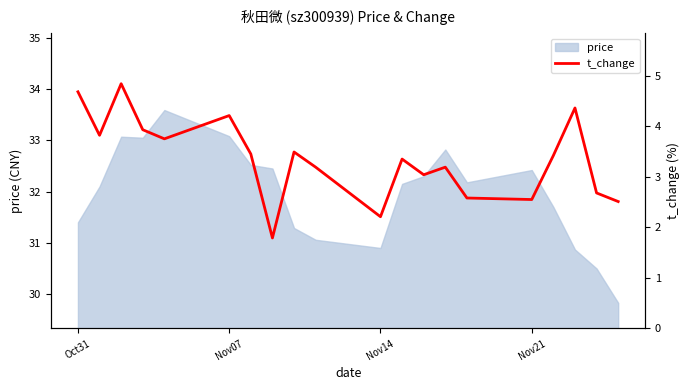

What is the highest value of the price series?

33.6